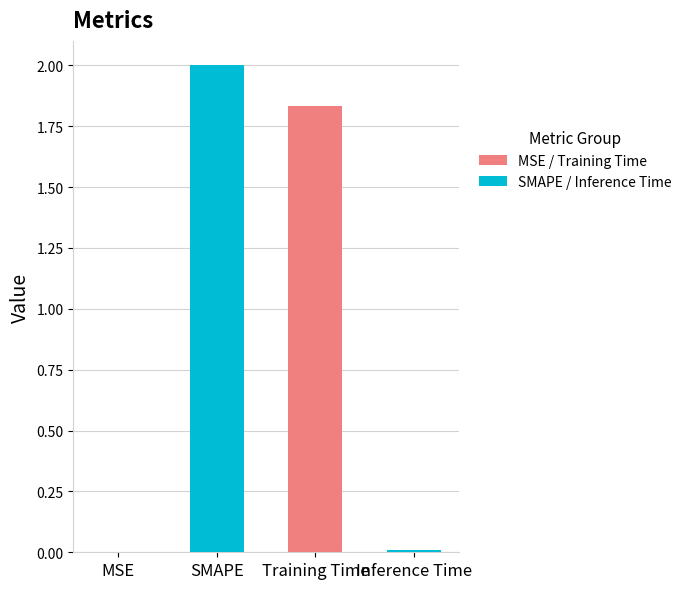

Are the bars horizontal?

No